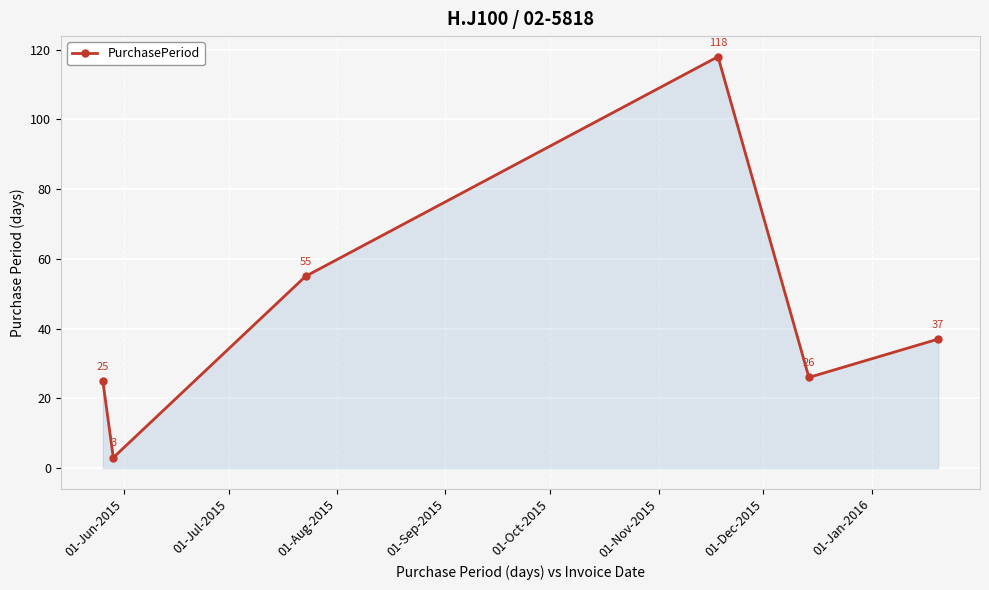

What is the maximum value shown in the chart?

118